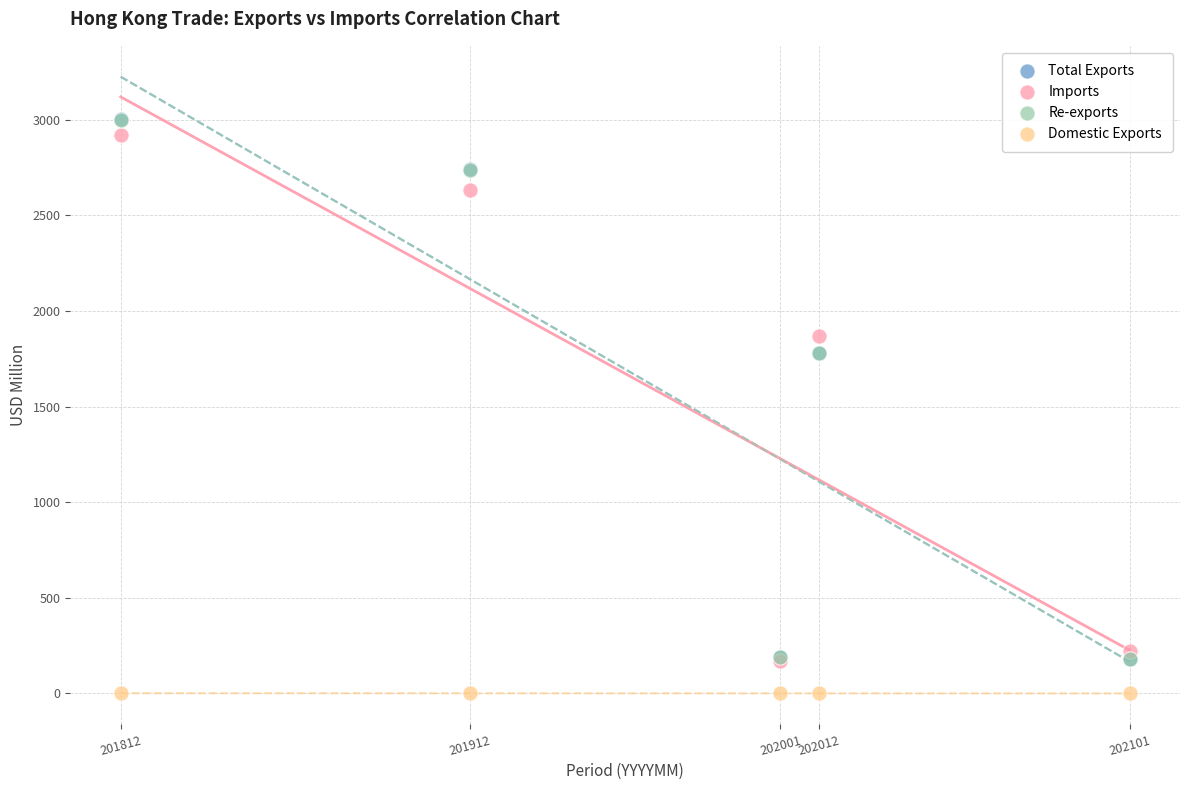

Which series contains the lowest Y value?

Domestic Exports